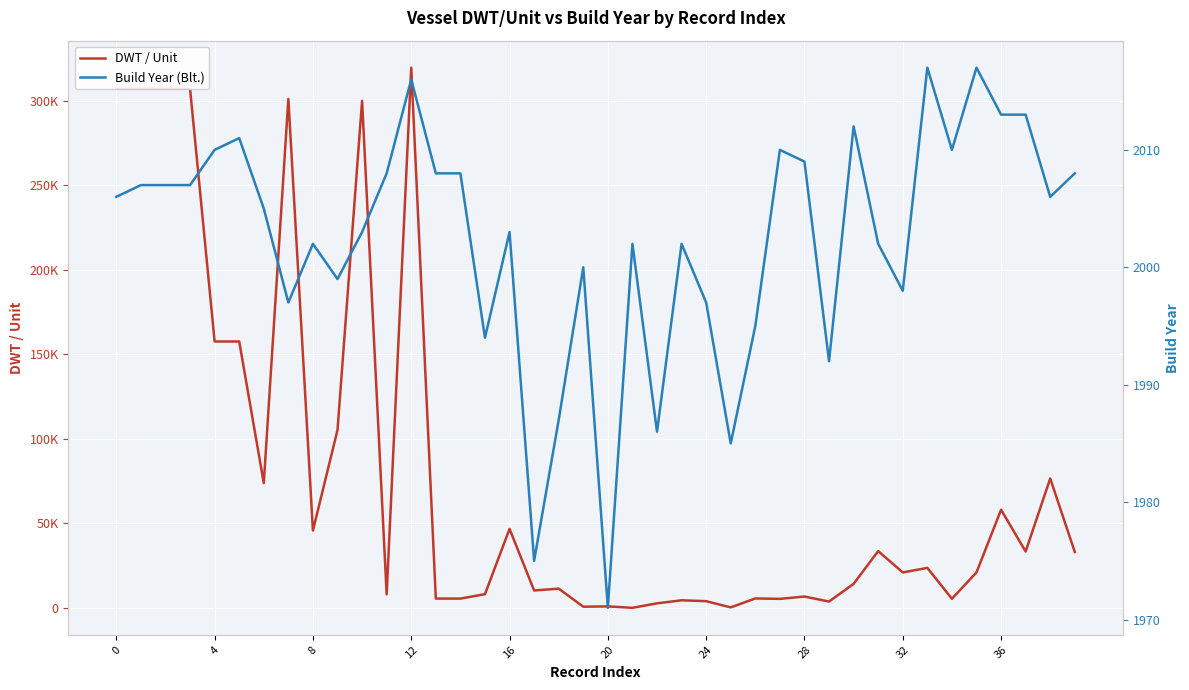

What is the difference between the DWT / Unit values at 35 and 38?

55596